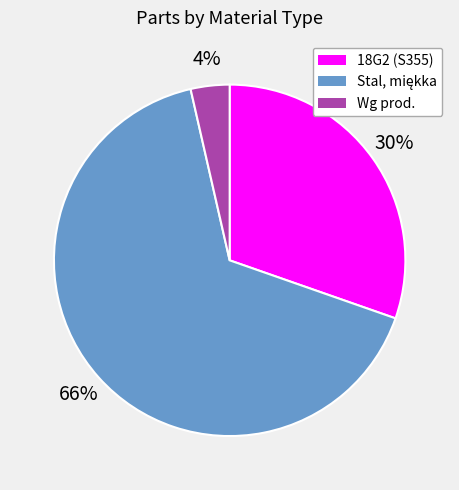

To the nearest percent, what portion does 18G2 (S355) represent?

30%